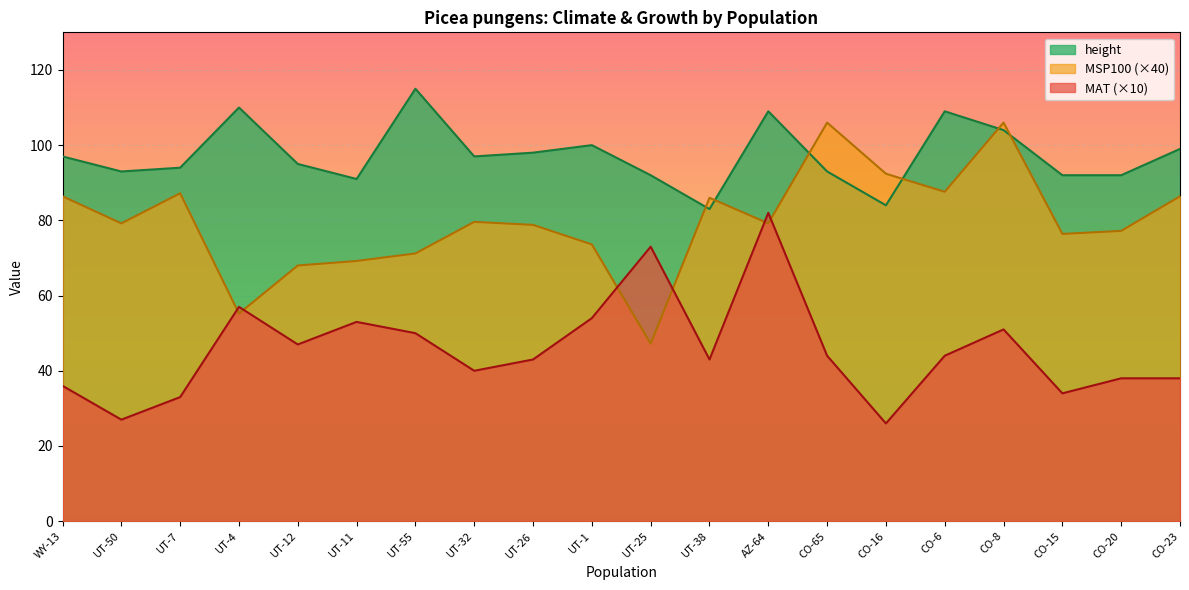

Reading right to left, list all the values displayed in this chart.

MAT: 38.0	38.0	34.0	51.0	44.0	26.0	44.0	82.0	43.0	73.0	54.0	43.0	40.0	50.0	53.0	47.0	57.0	33.0	27.0	36.0
MSP100: 86.4	77.2	76.4	106.0	87.6	92.4	106.0	79.2	86.0	47.2	73.6	78.8	79.6	71.2	69.2	68.0	55.2	87.2	79.2	86.4
height: 99.0	92.0	92.0	104.0	109.0	84.0	93.0	109.0	83.0	92.0	100.0	98.0	97.0	115.0	91.0	95.0	110.0	94.0	93.0	97.0